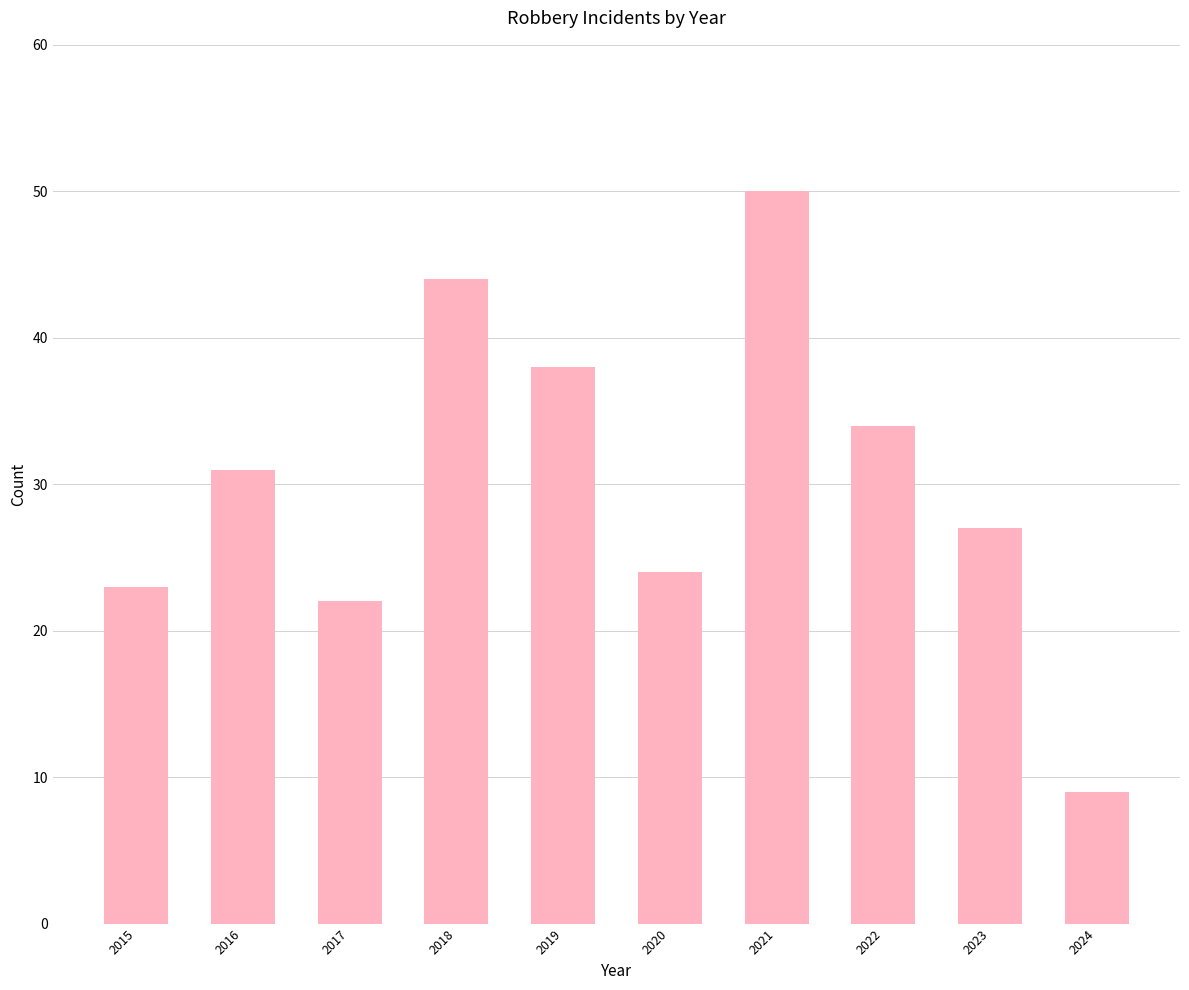

How many distinct data groups are displayed?

1